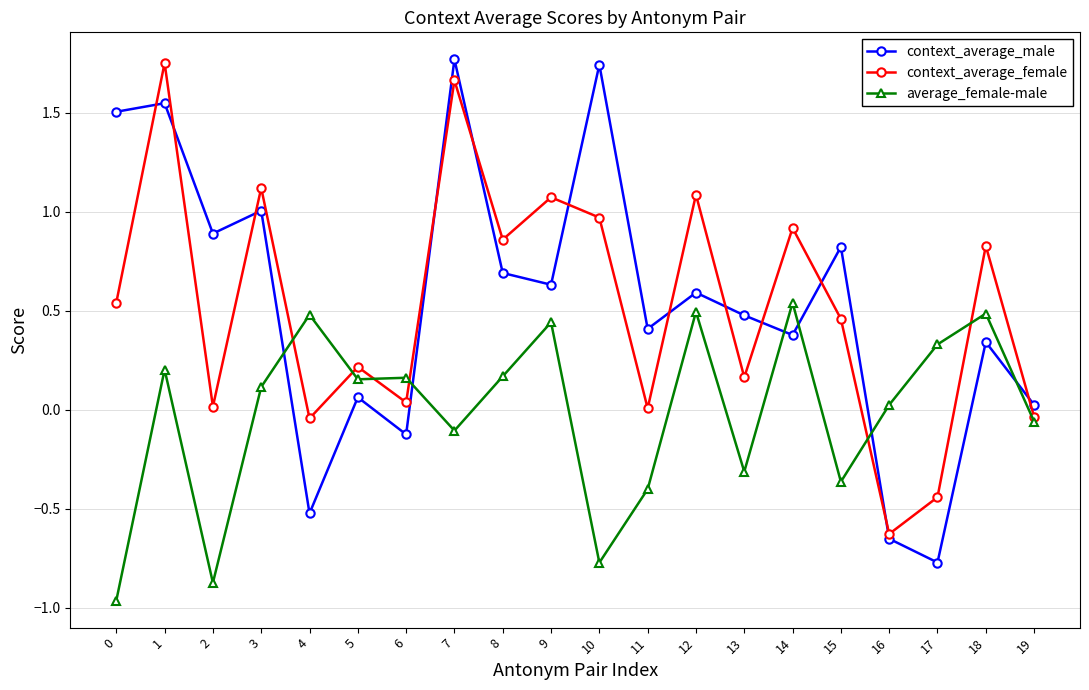

How many data points in context_average_male are above 0?

16